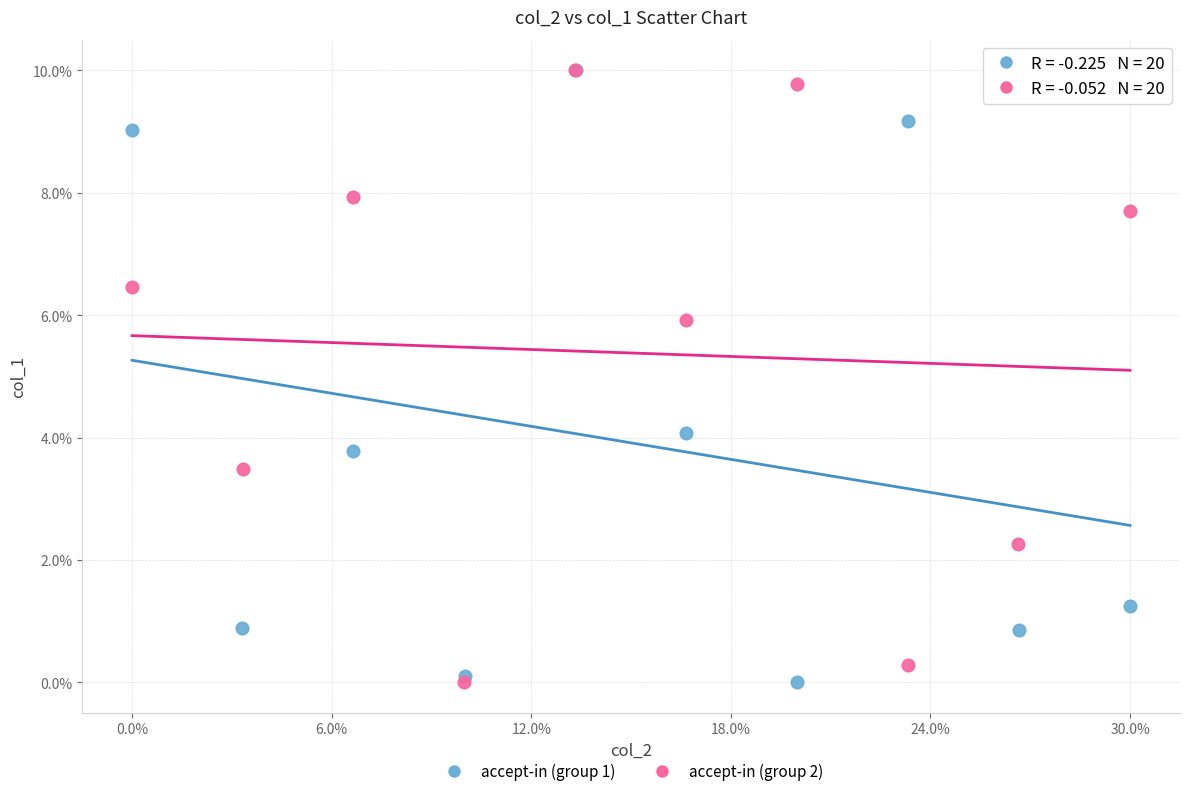

What are all the series names shown in the legend?

accept-in (group 1), accept-in (group 2)